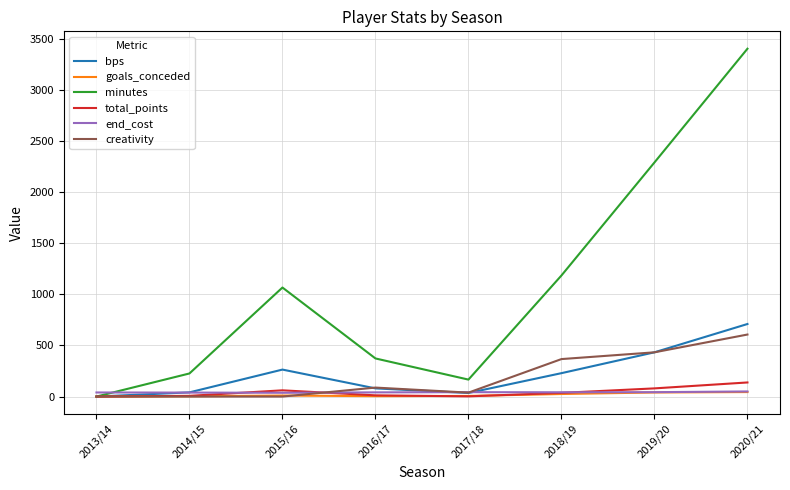

How many lines are shown in the chart?

6